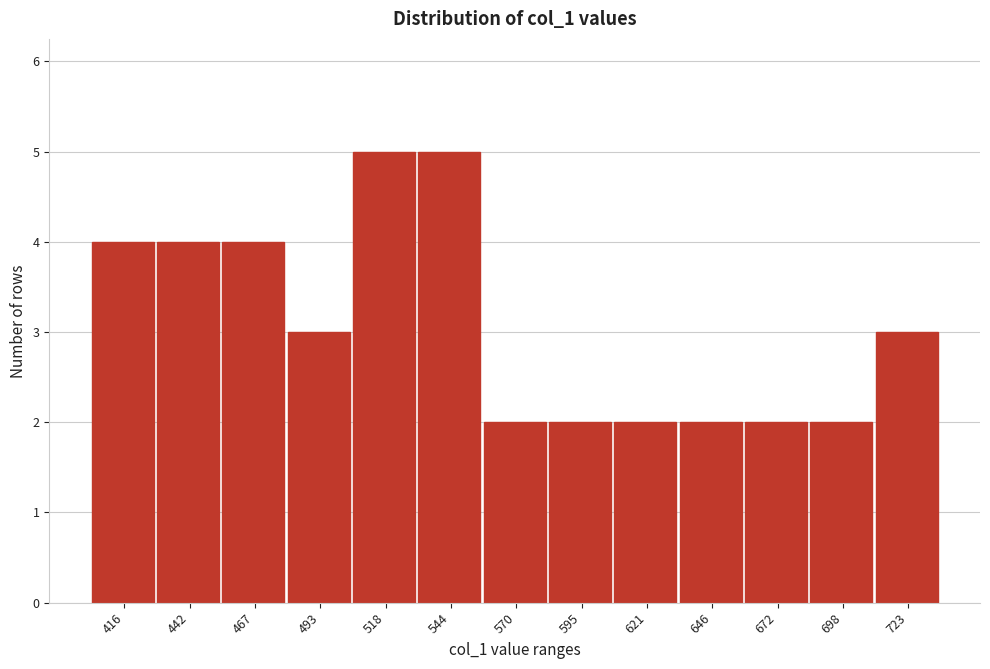

Reading left to right, extract all data points from this chart.

416=4	442=4	467=4	493=3	518=5	544=5	570=2	595=2	621=2	646=2	672=2	698=2	723=3